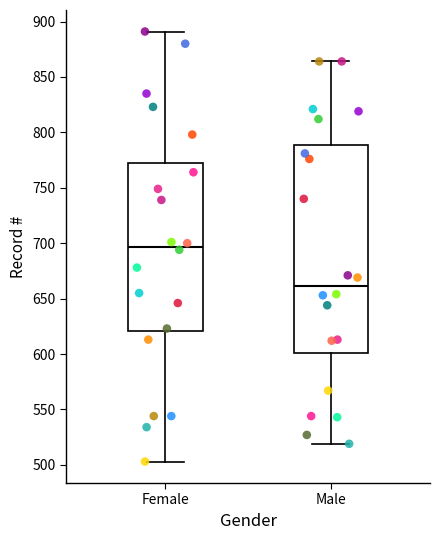

Reading left to right, transcribe this box plot: for each box, give where its median line is, the range the box spans, and where its two whiskers end, as read against the y-axis. The values are not printed on the chart, so give them approximately, as read against the axis.

Female: median 695, box 620 to 775, whiskers 505 to 890
Male: median 660, box 600 to 790, whiskers 520 to 865